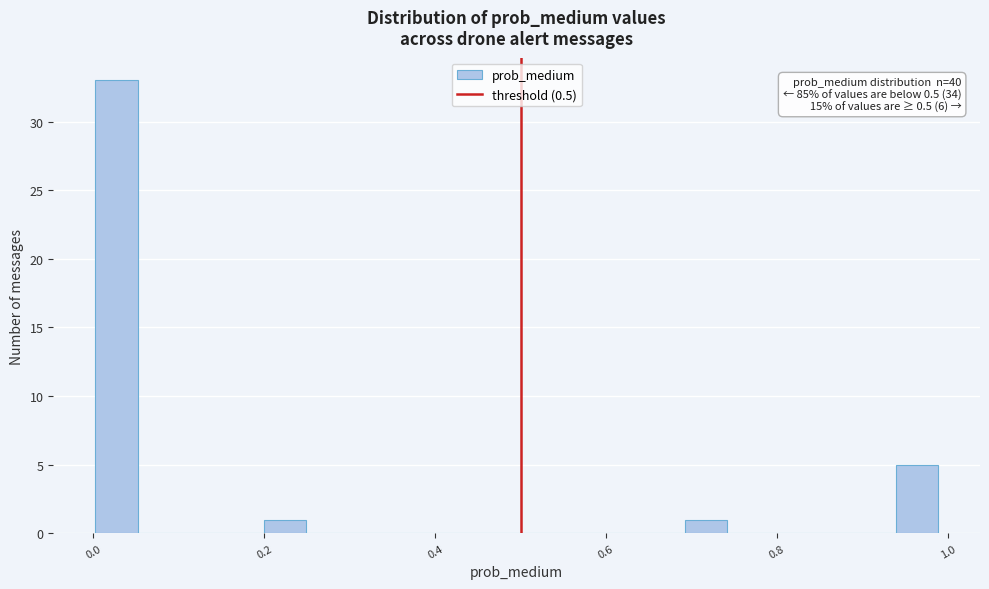

Read against the x-axis, roughly where is the centre of the tallest bar?

0.02